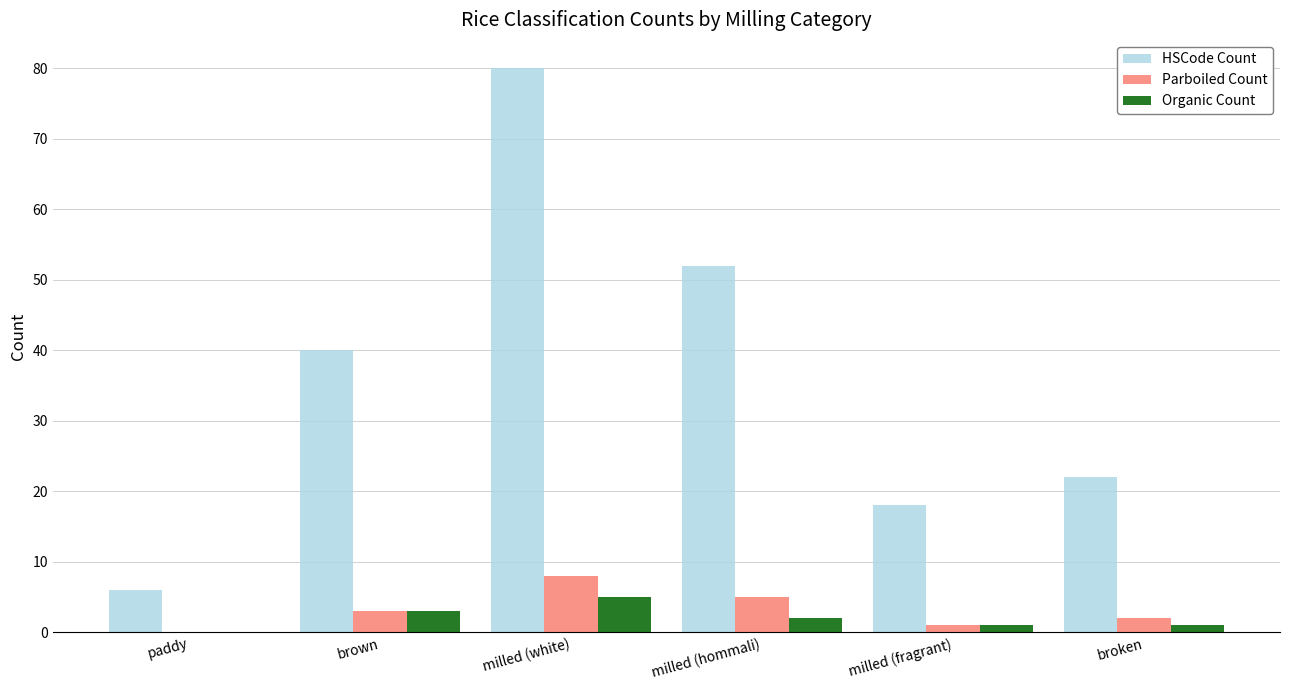

Is the value of Parboiled Count at milled (fragrant) greater than the value of HSCode Count at milled (hommali)?

No